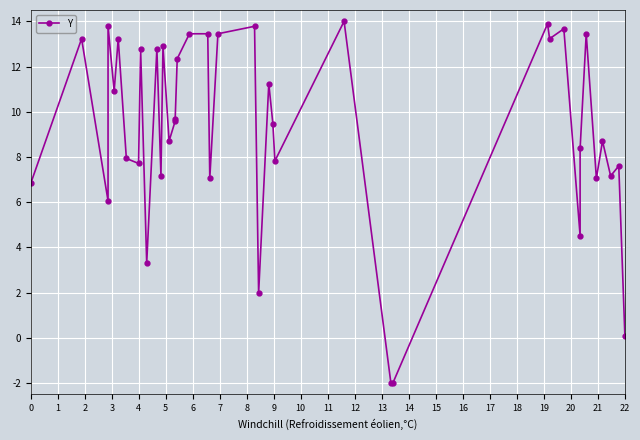

How many lines are shown in the chart?

1